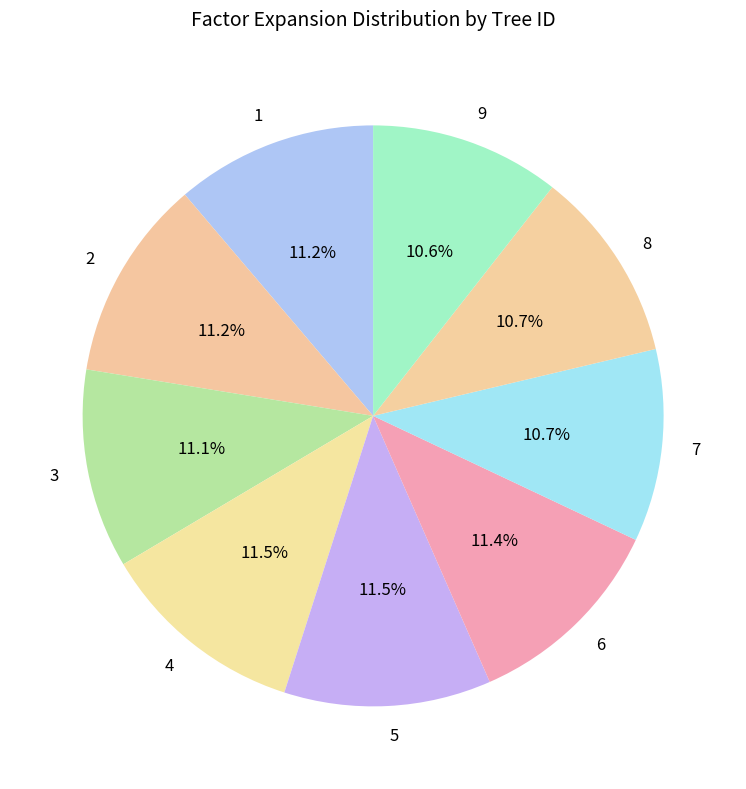

Combined, what portion of the pie is 2 and 6?

22.6%